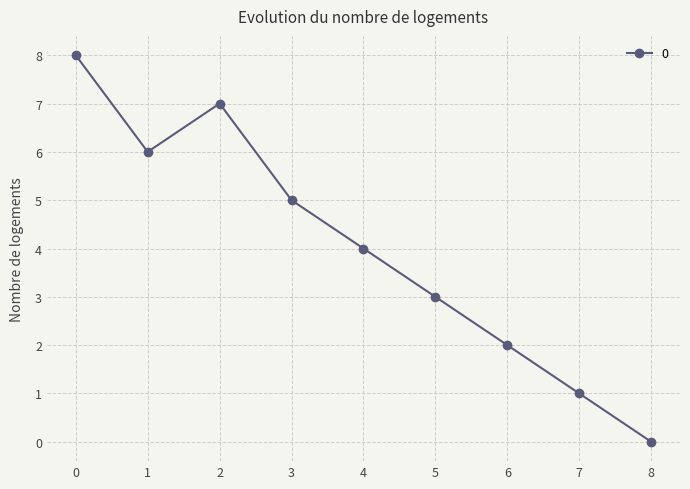

List the labels in order of value, smallest first.

8, 7, 6, 5, 4, 3, 1, 2, 0